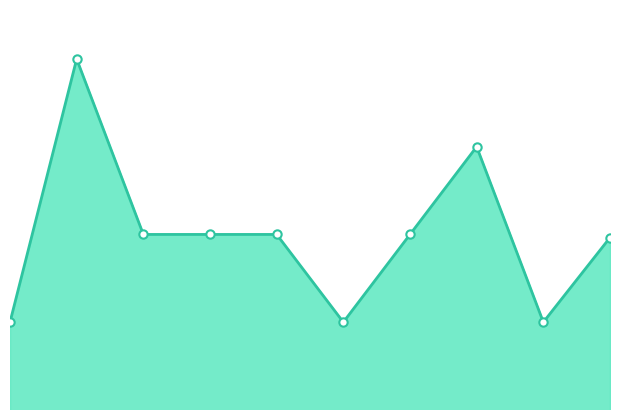

Which category has the highest value across all series?

2